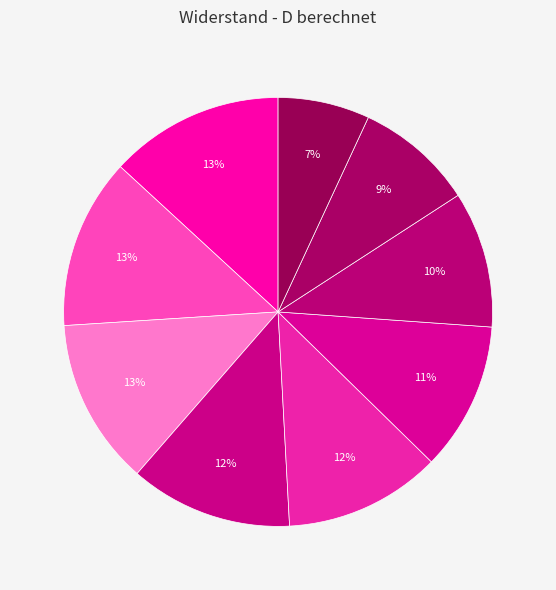

To the nearest percent, what is the average slice percentage?

11%